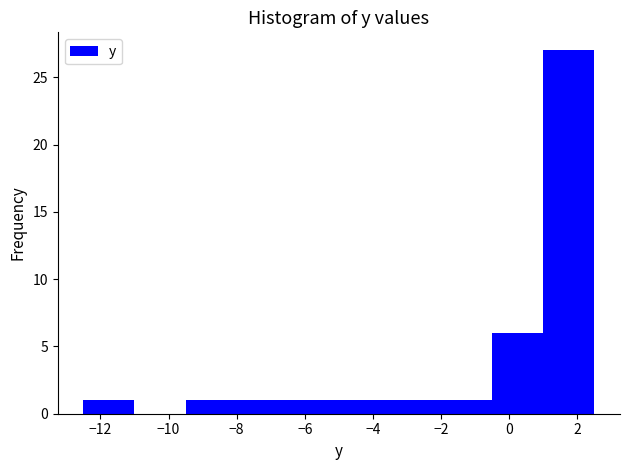

Over which range of the x-axis is the bar tallest?

1.0 to 2.5